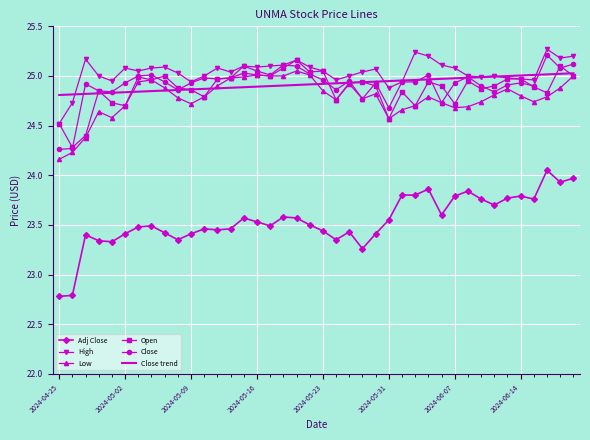

What is the greatest value displayed?

25.3